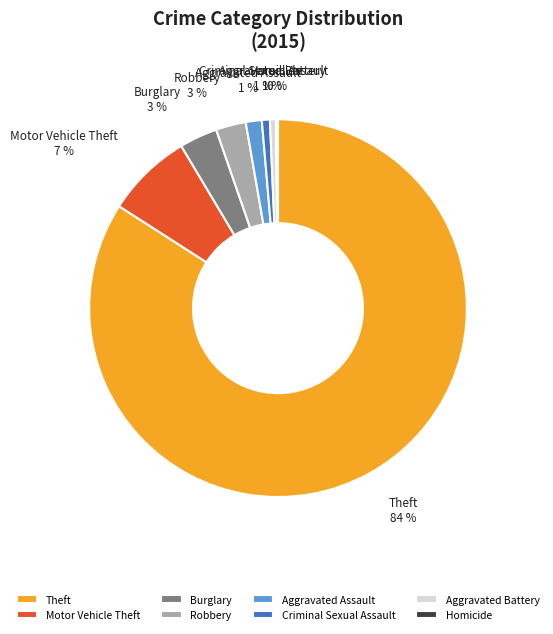

Is the sum of Robbery and Theft greater than half?

Yes